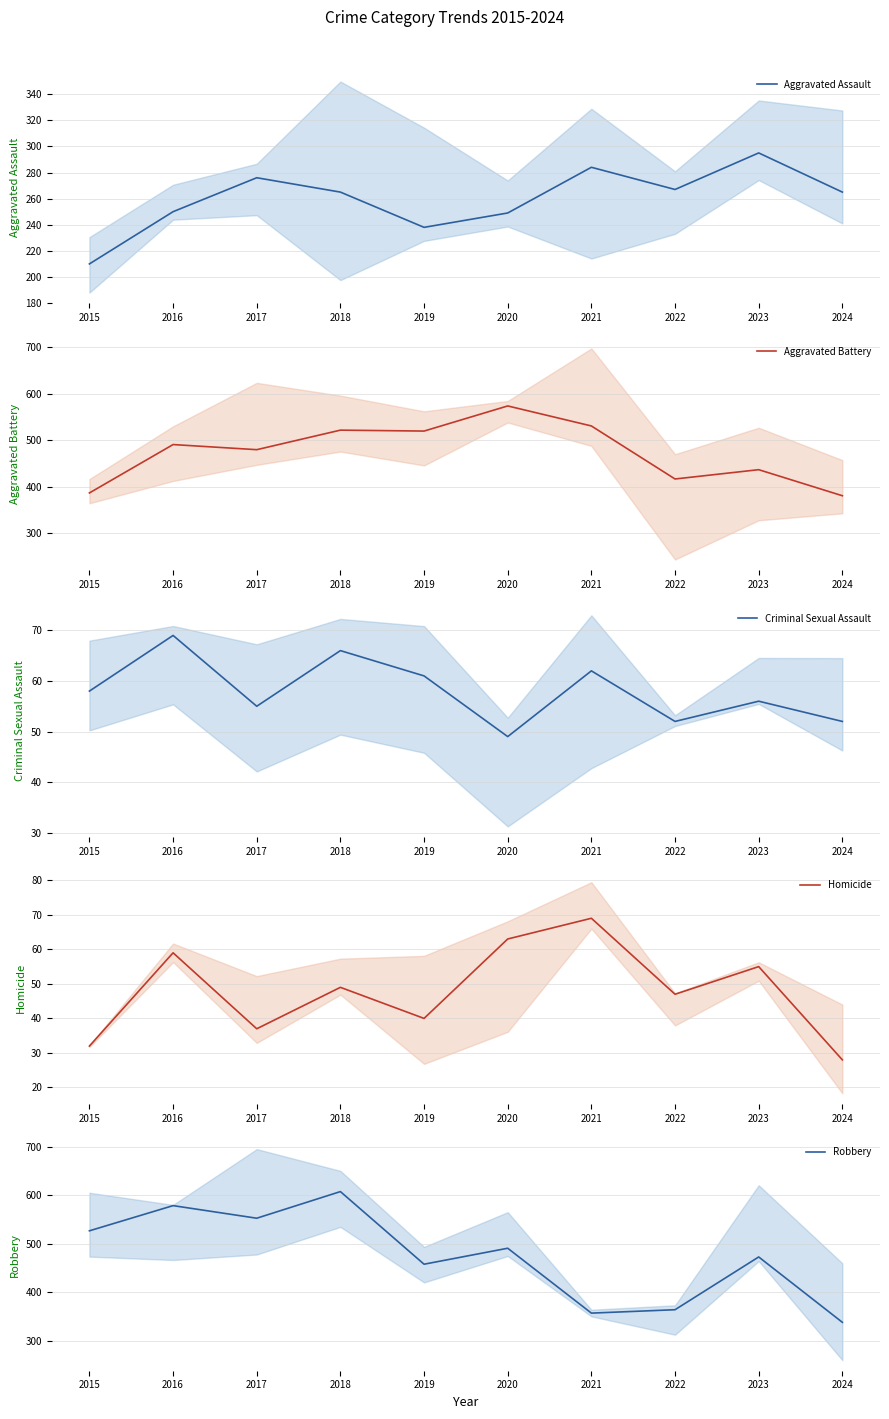

In Aggravated Assault, how many points are lower than both neighbors (excluding endpoints)?

2